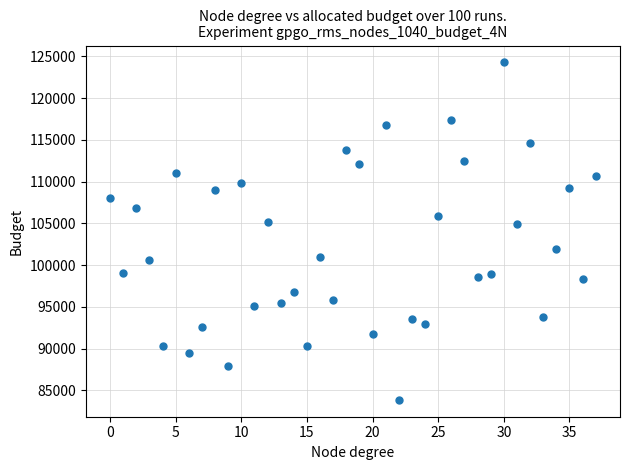

What is the range of Y values (max minus min)?

40411.8